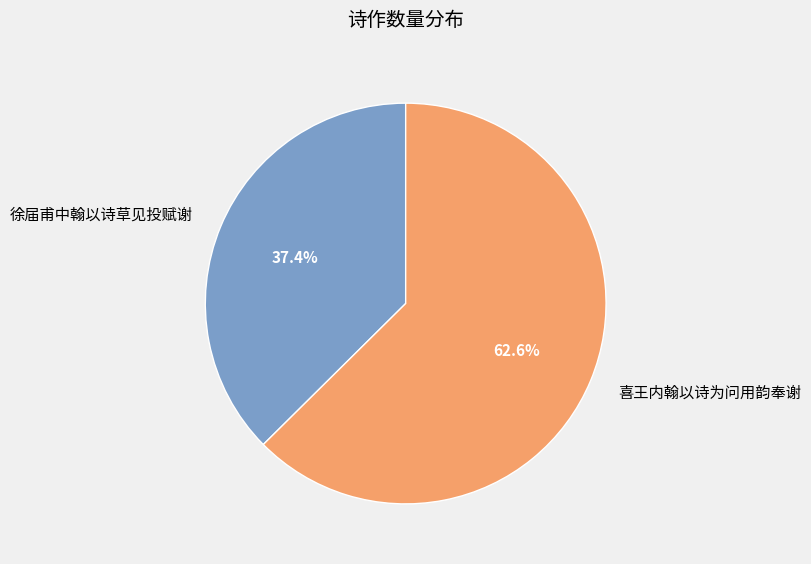

To the nearest percent, what is the combined percentage of 徐届甫中翰以诗草见投赋谢 and 喜王内翰以诗为问用韵奉谢?

100%